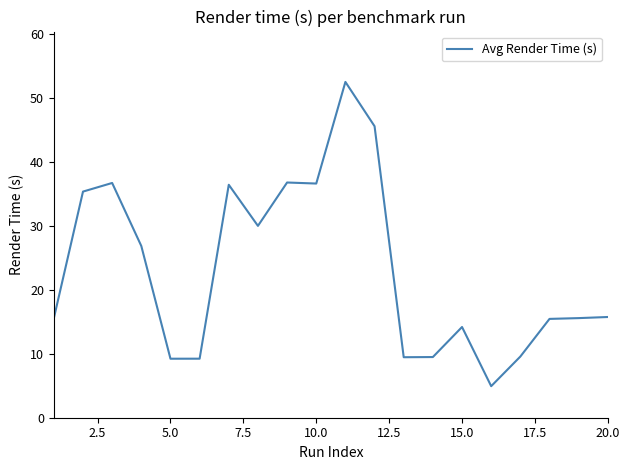

What is the difference between the maximum and minimum values?

47.6